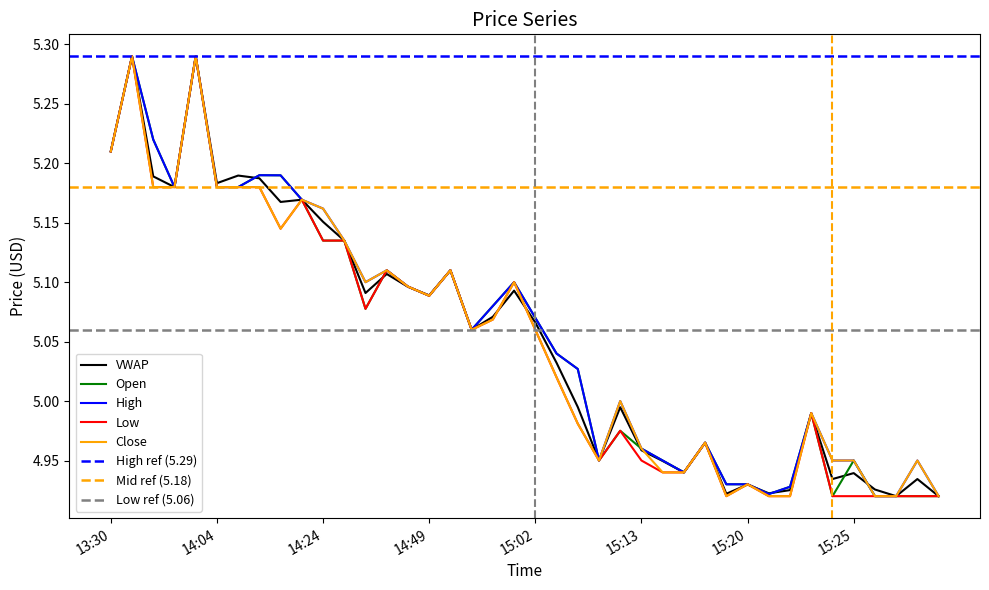

What is the maximum value shown in the chart?

5.3